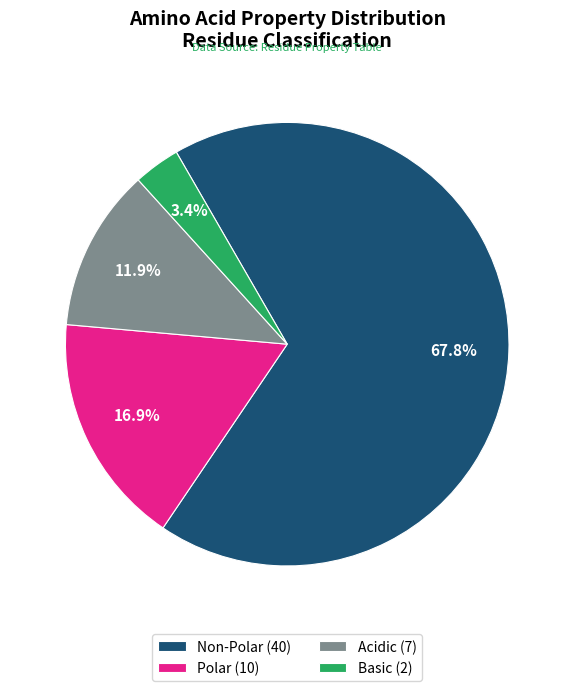

To the nearest percent, what is the difference between the largest and smallest slice percentages?

64%